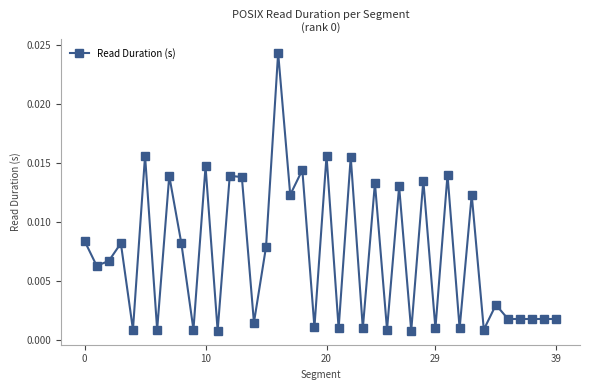

What is the sum of all values?

0.3